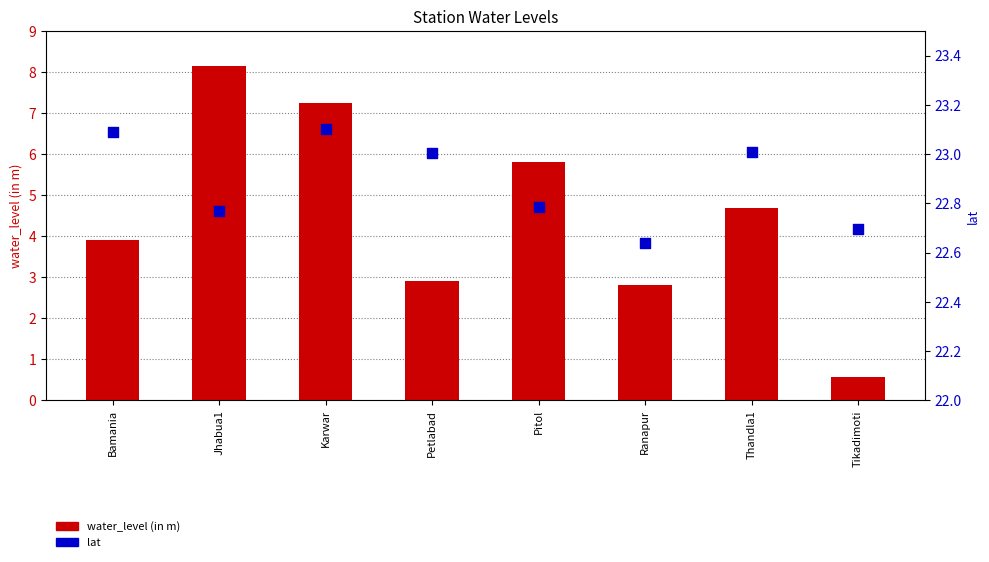

Which series has the widest spread of Y values?

water_level (in m)